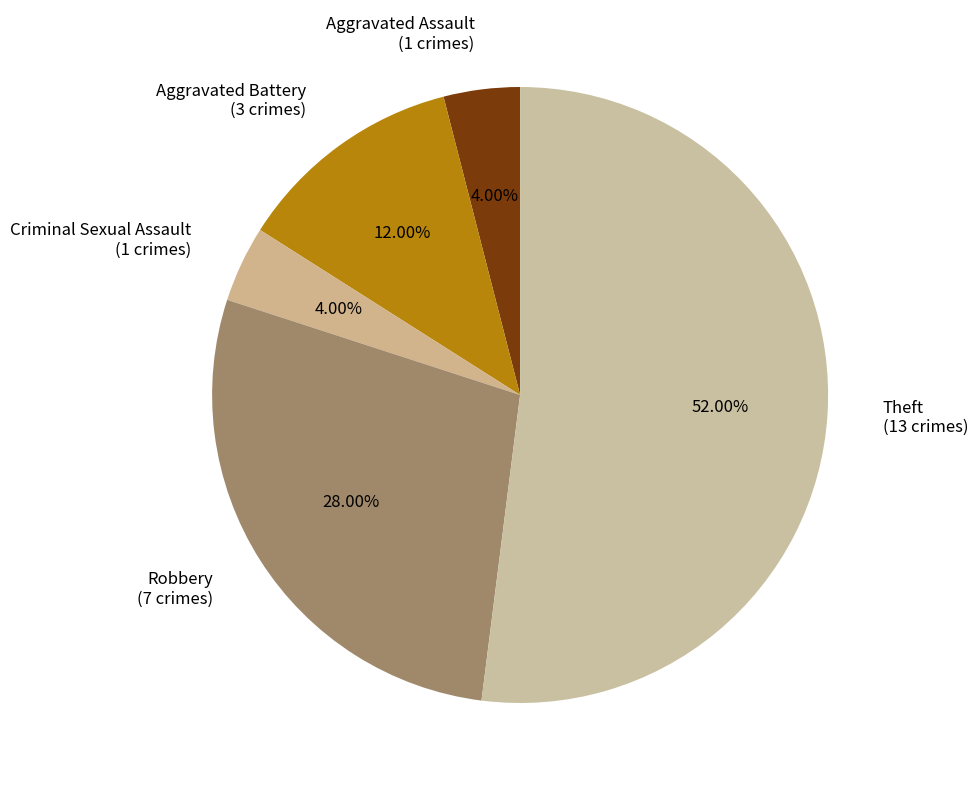

Which has a higher value, Robbery or Aggravated Battery?

Robbery